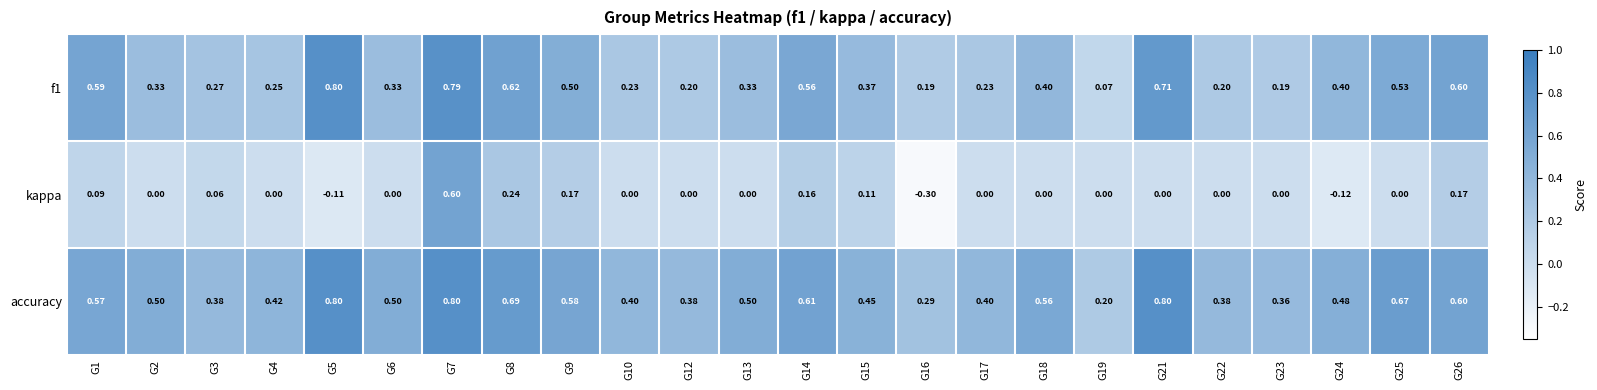

Which series has the widest spread of values?

kappa